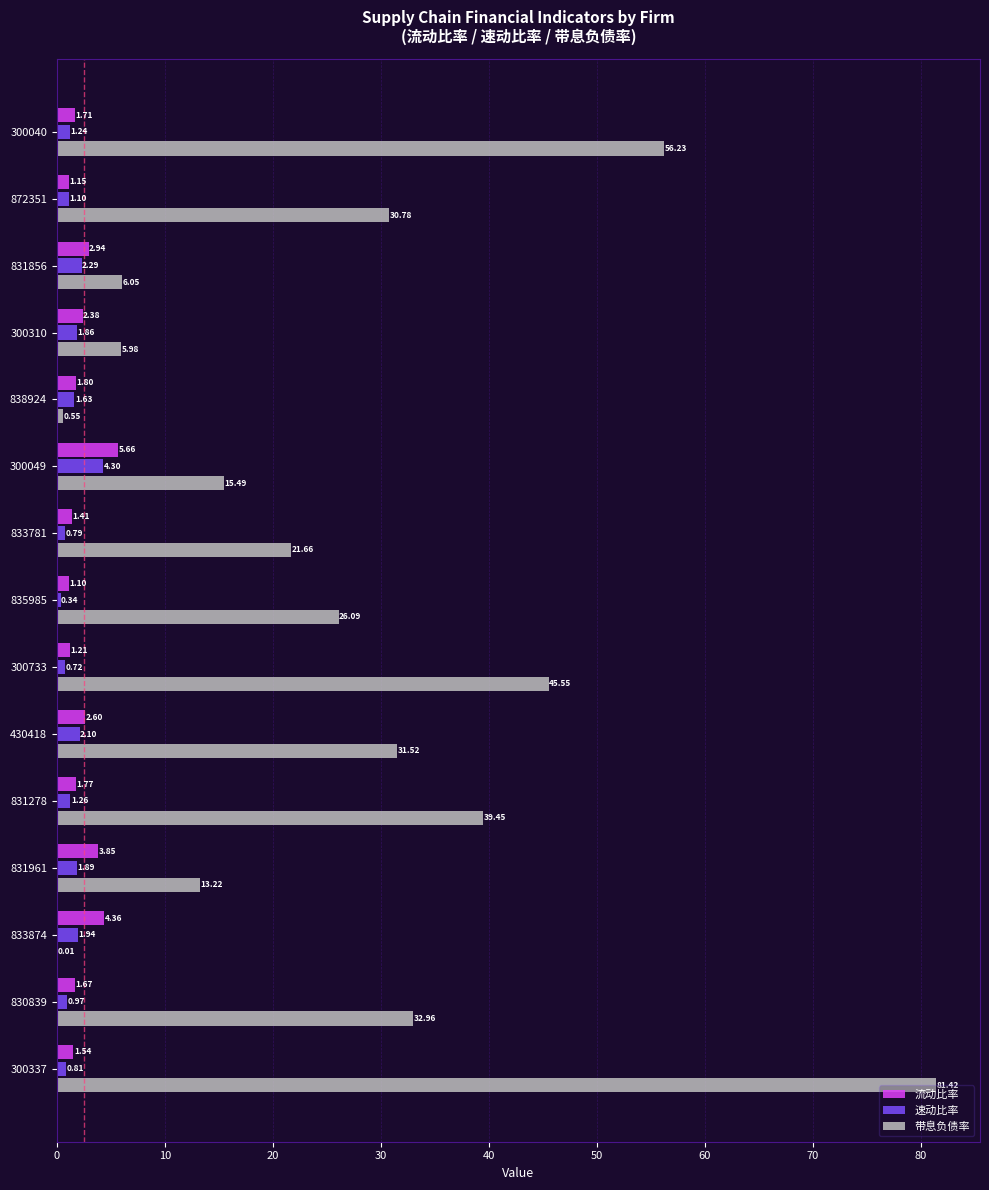

What is the sum of all 流动比率 values?

35.1